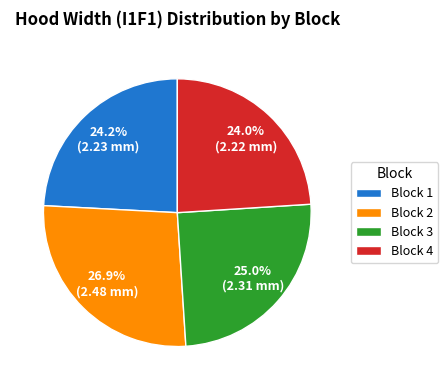

How many segments does this pie chart have?

4